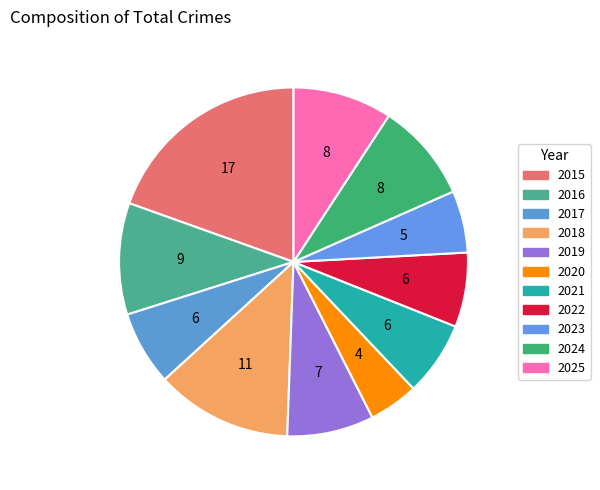

True or false: 2016 accounts for 2% of the total.

False